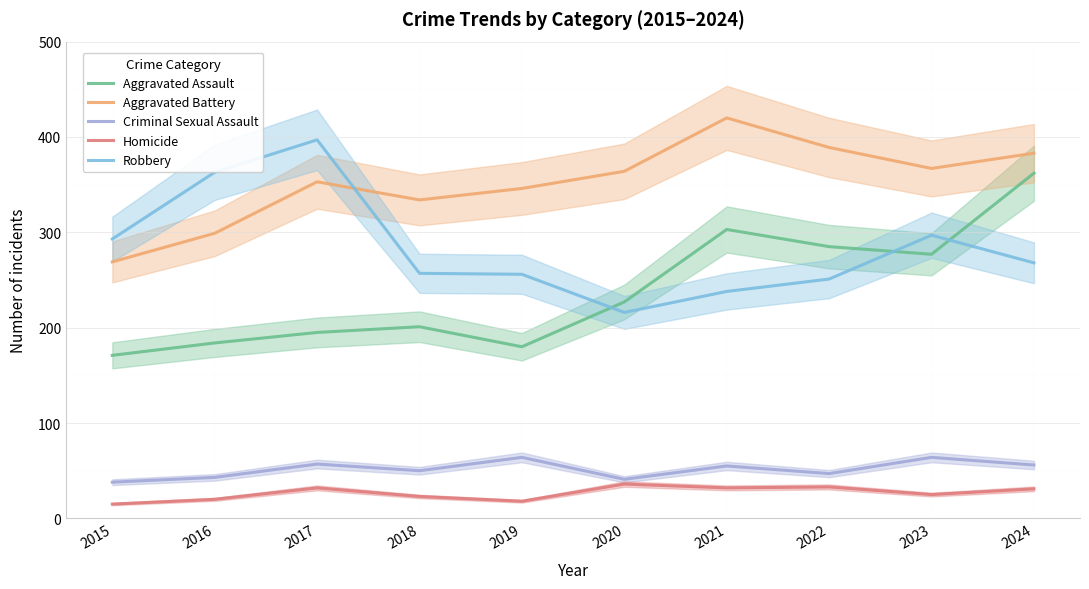

At how many categories does at least one series exceed 157?

10